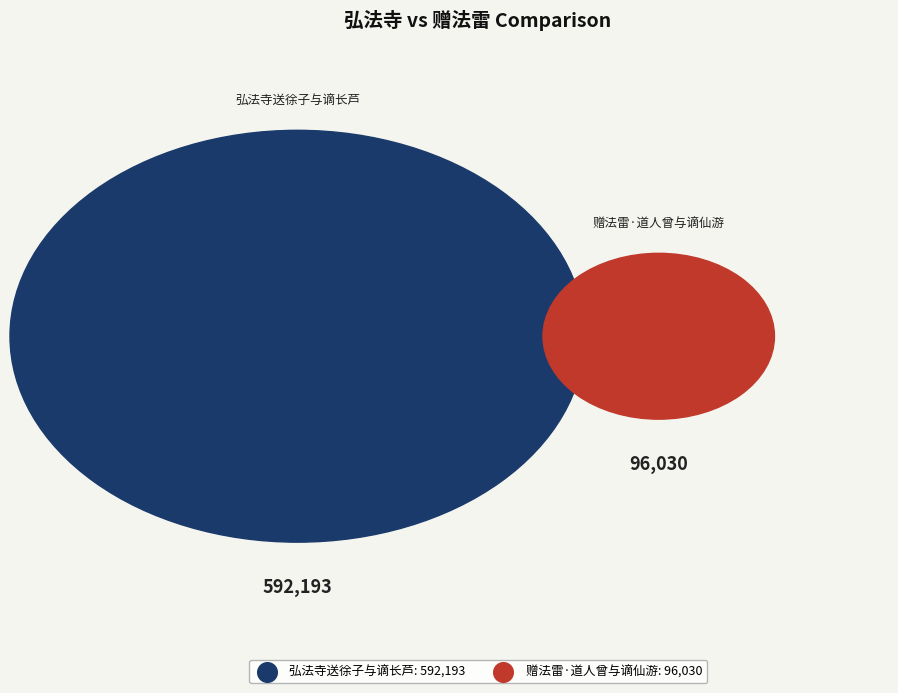

What percentage is the 赠法雷·道人曾与谪仙游 slice, to the nearest percent?

14%